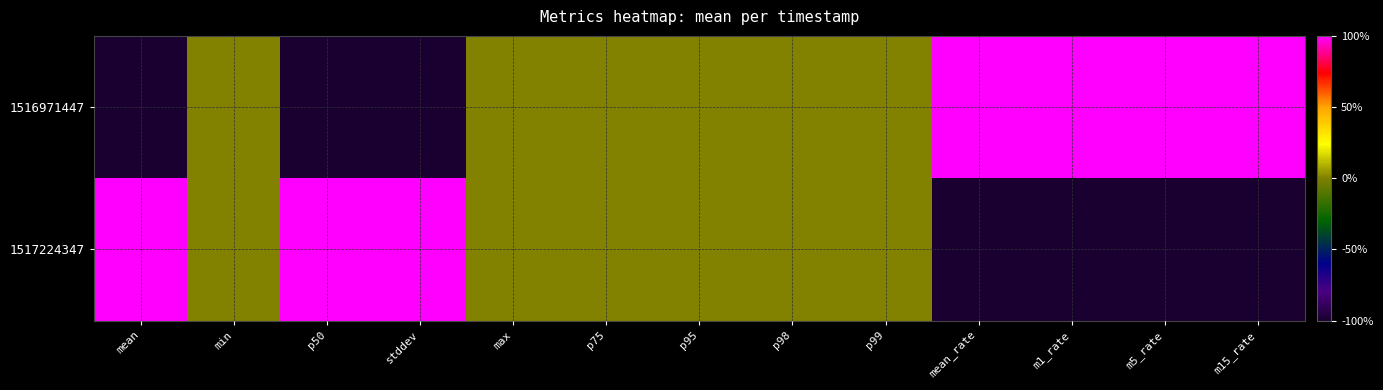

What is the smallest value displayed?

-1